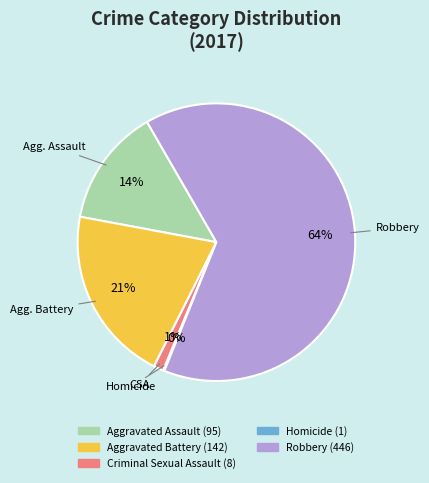

What is the largest slice in the pie chart?

Robbery